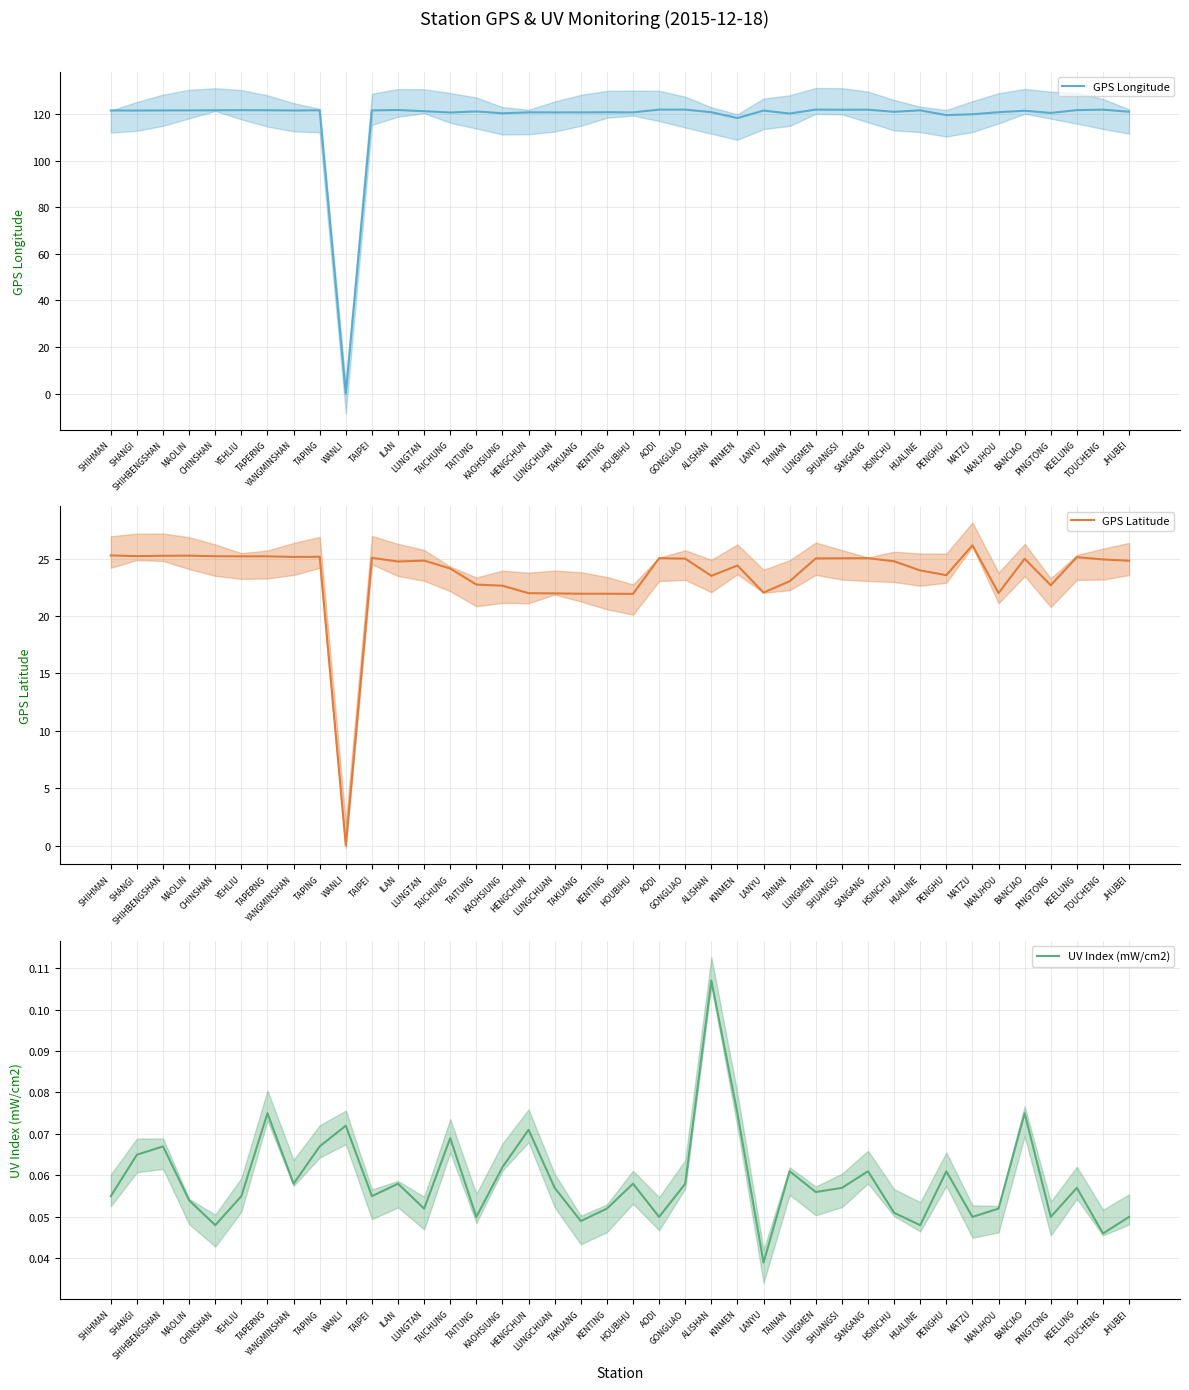

How many values in the GPS Longitude series are below 121?

16